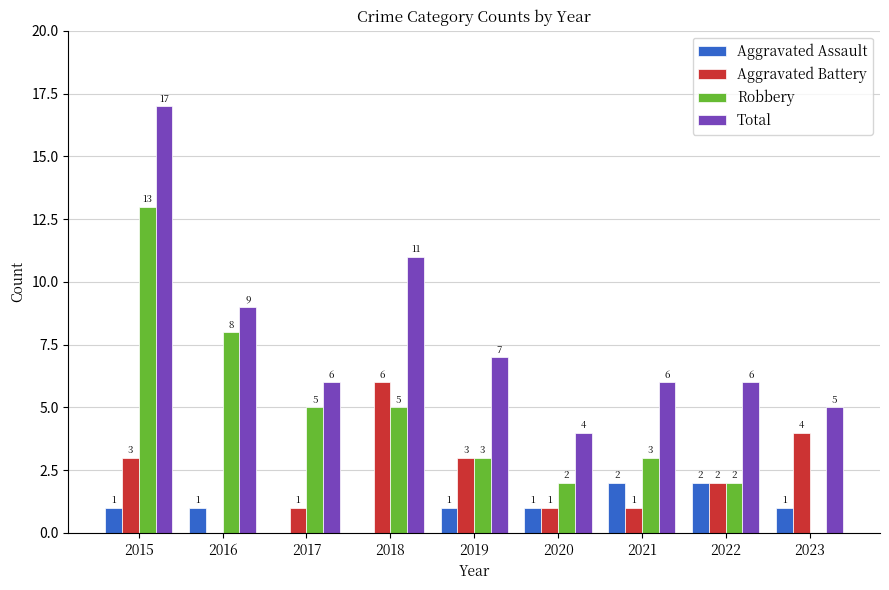

Which category has the highest value across all series?

2015